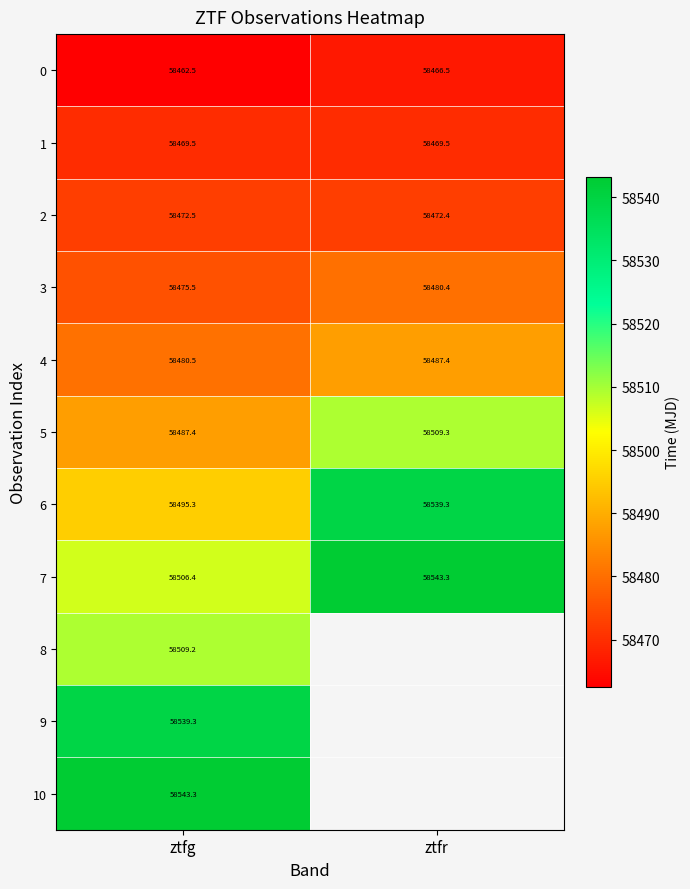

What is the spread (max minus min) of values at ztfr?

76.8